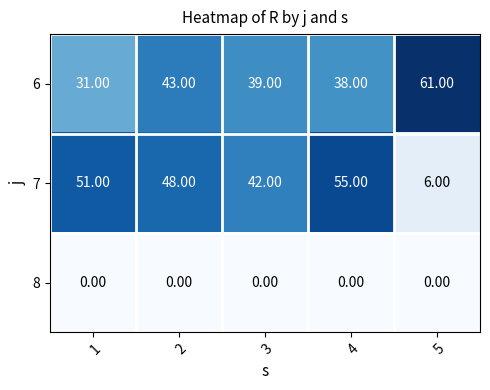

What is the difference between the highest and lowest values at 3?

42